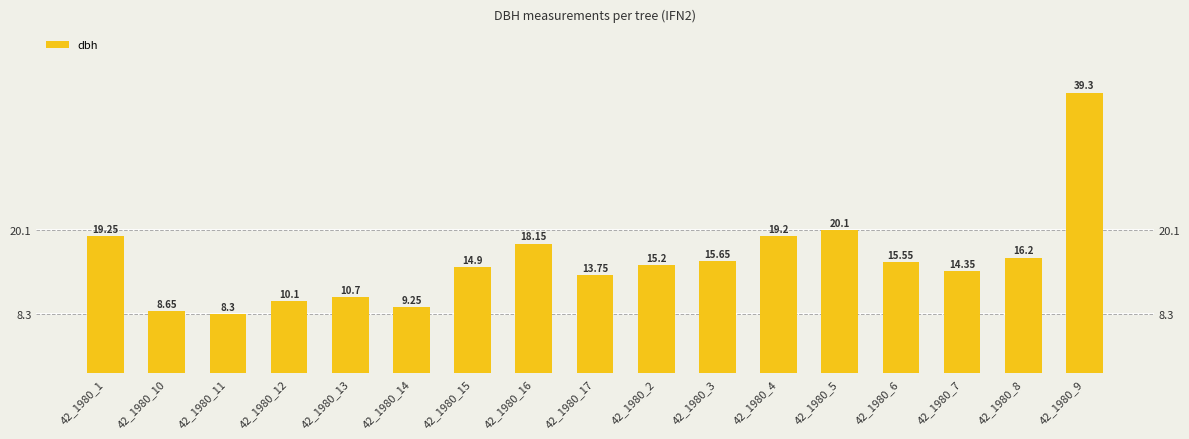

What is the value of the 12th bar from the left?

19.2